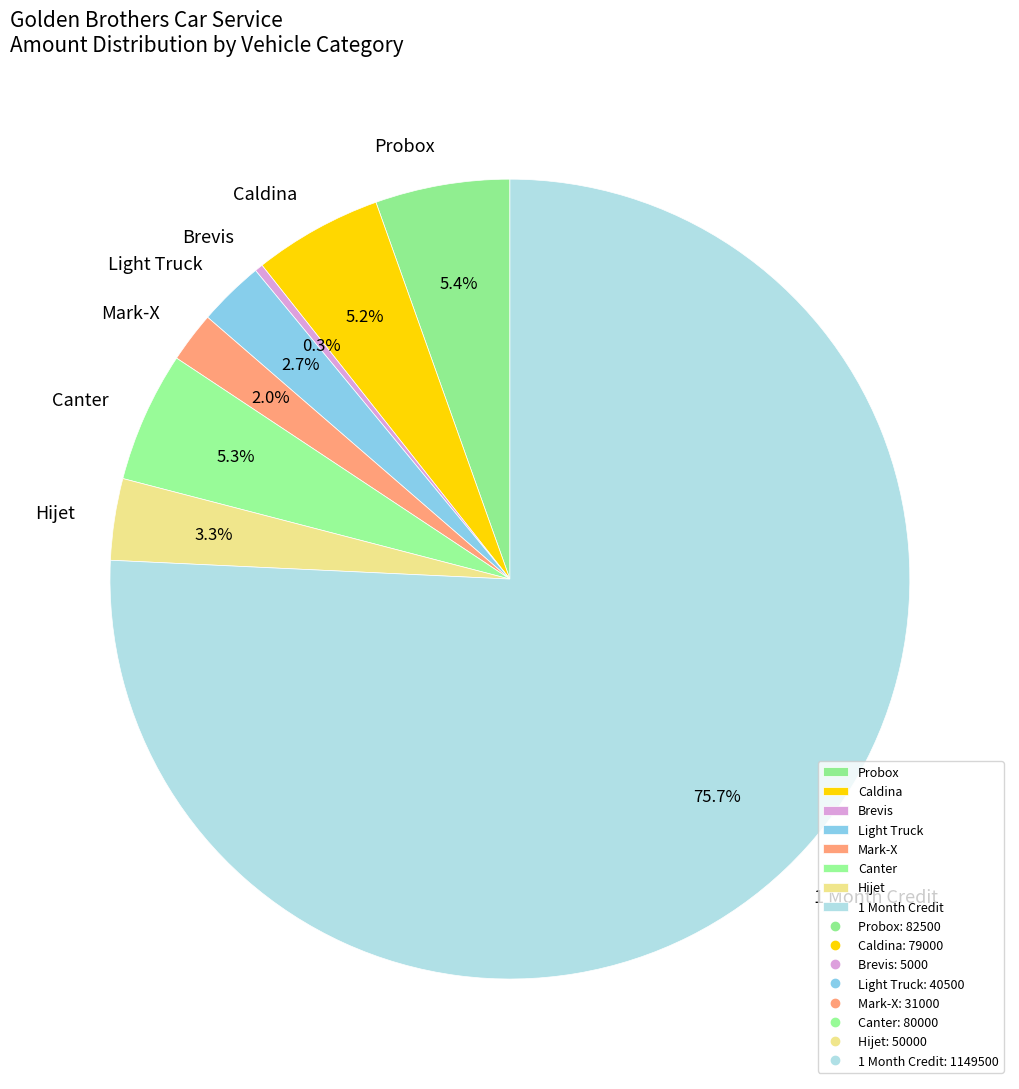

How much of the chart is everything except Hijet?

96.7%